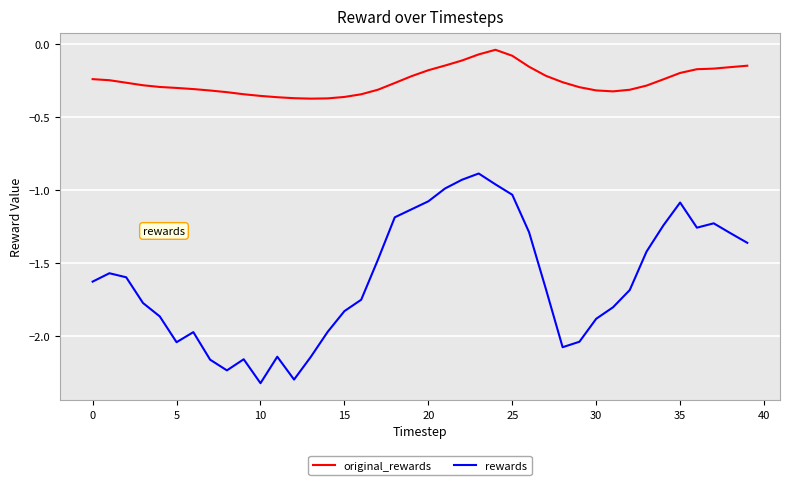

Rank the series by their maximum value, from lowest to highest.

rewards, original_rewards